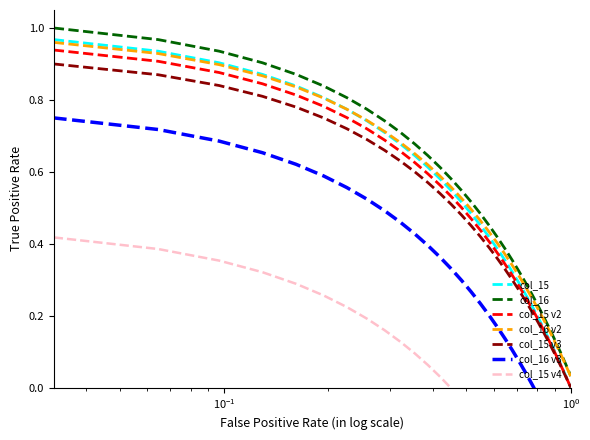

True or false: col_15 has a value of 1.0 at 13.

False